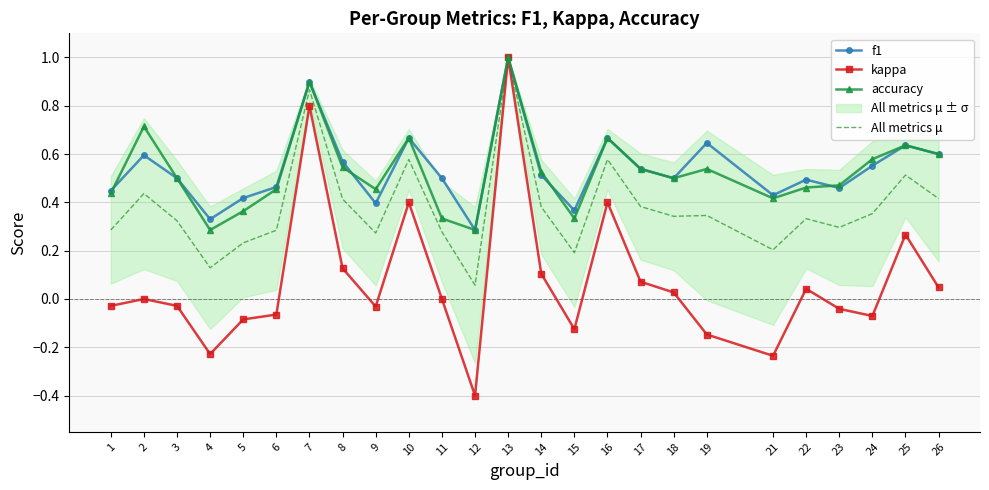

What is the sum of the All metrics μ values at 16 and 22?

0.9